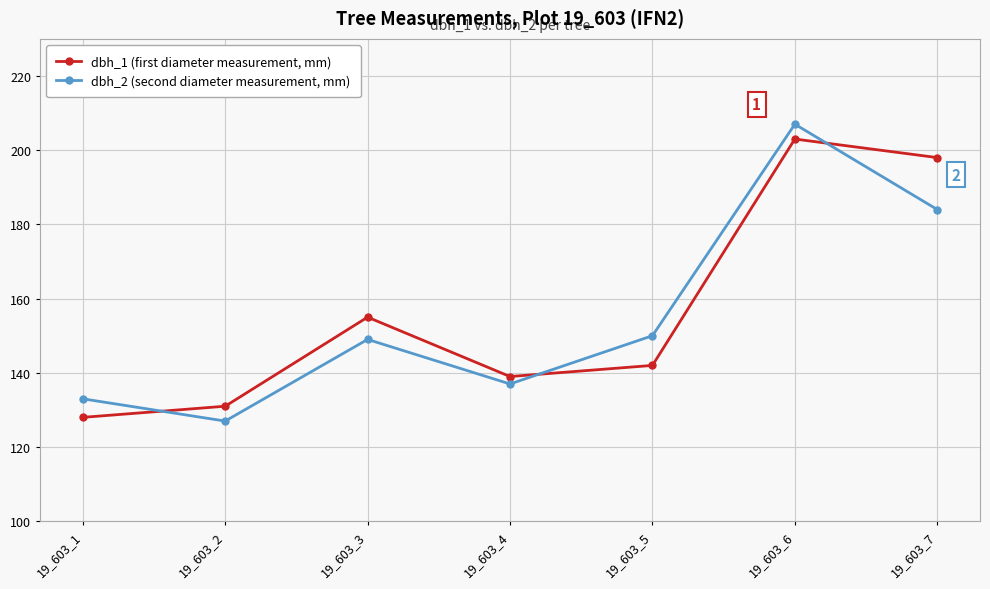

What is the spread (max minus min) of values at 19_603_4?

2